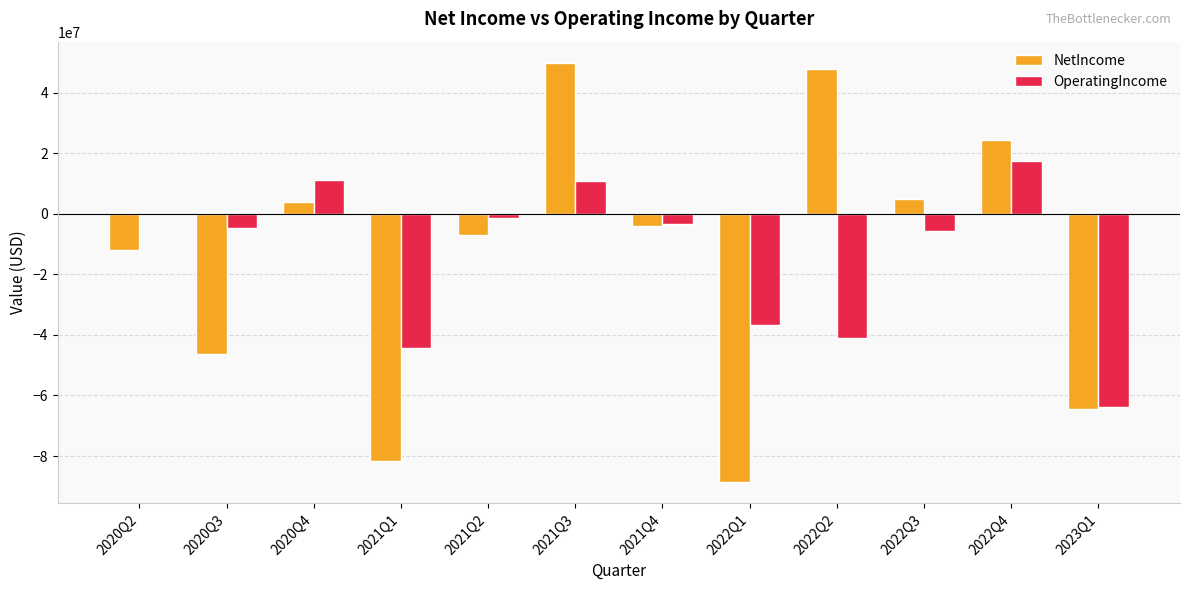

The value of OperatingIncome at 2022Q4 is 11632243. True or false?

False